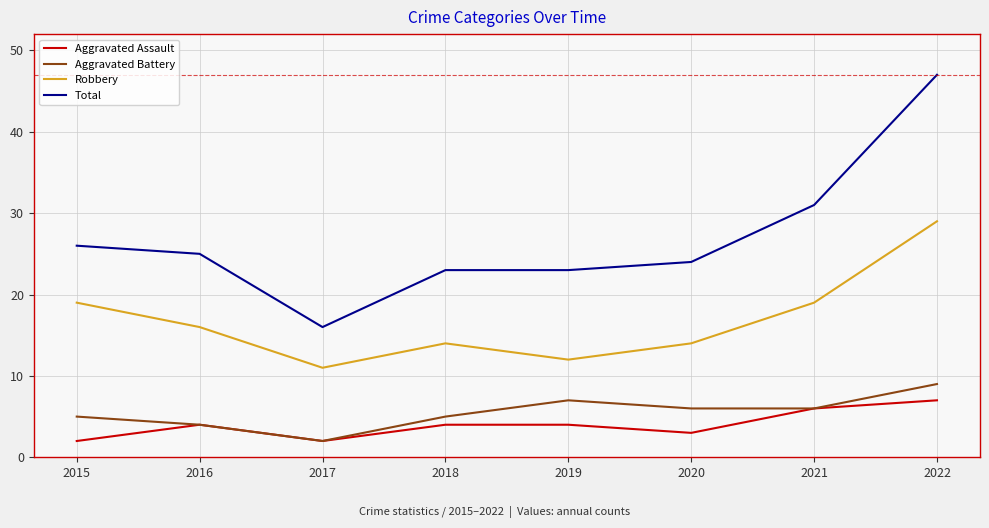

At which category is the sum across all series the highest?

2022